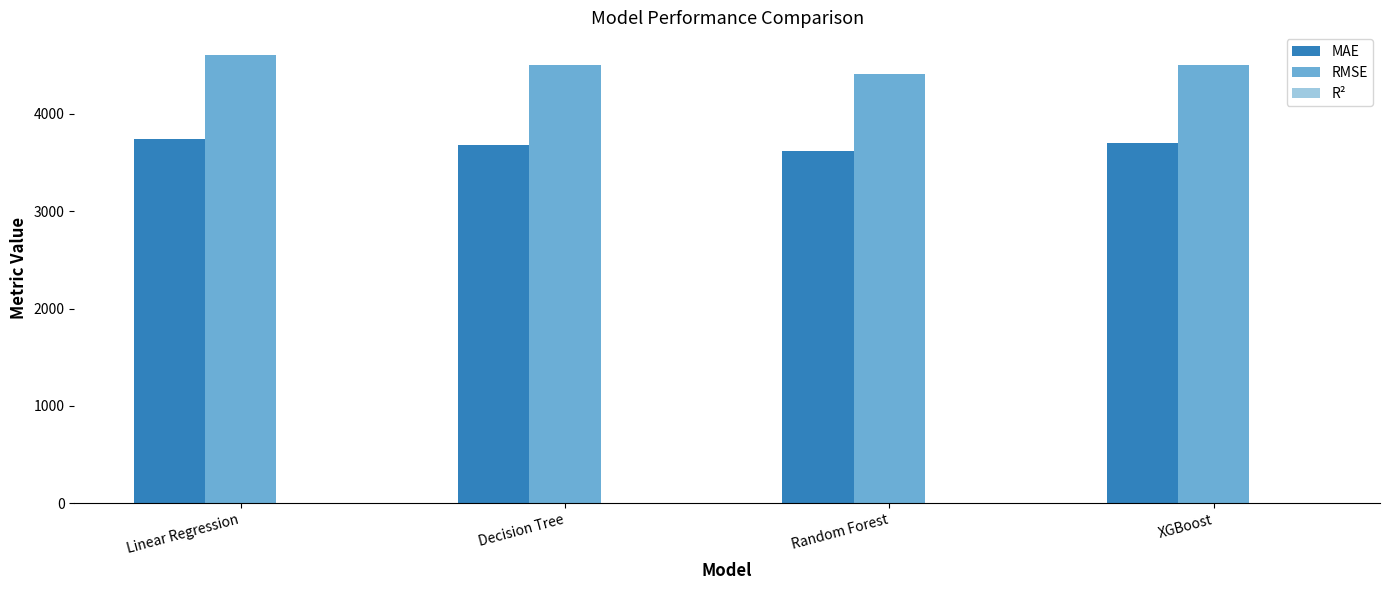

Is it true that RMSE equals 4497.8 at XGBoost?

True